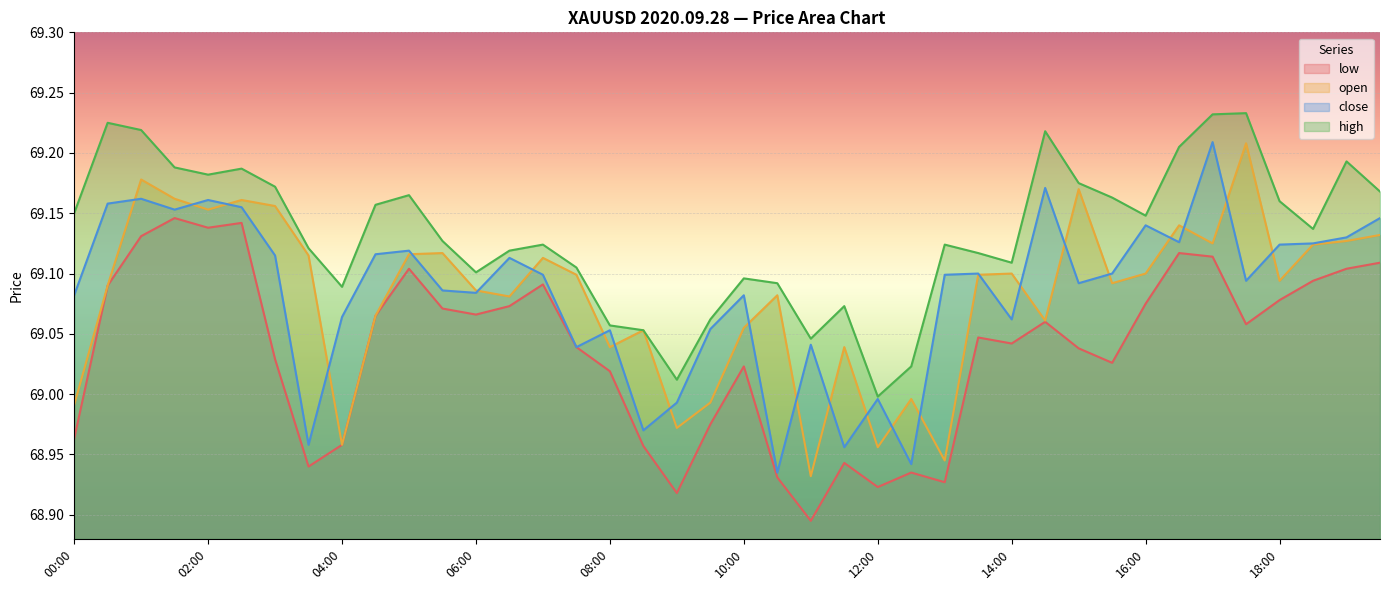

In open, how many points are lower than both neighbors (excluding endpoints)?

12